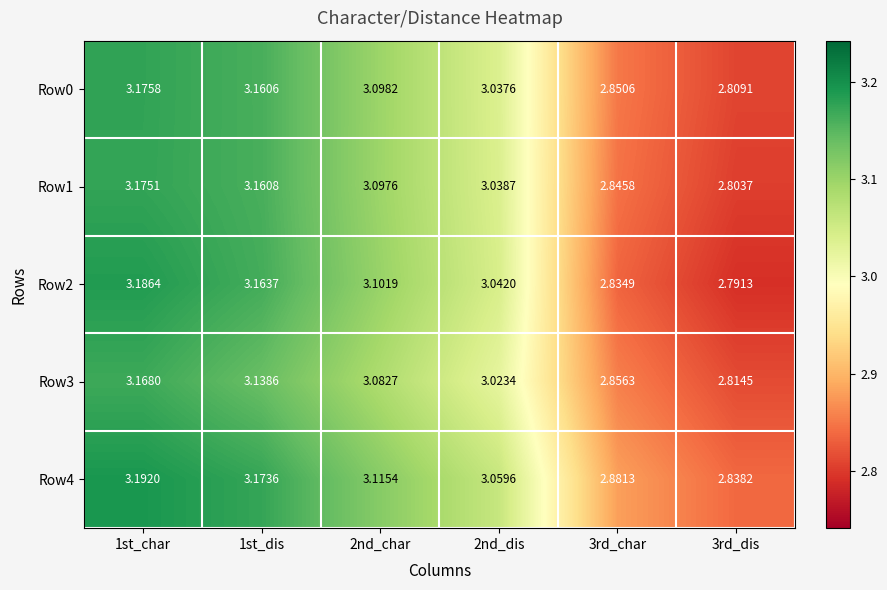

Rank the series at 3rd_char from highest to lowest value.

Row4, Row3, Row0, Row1, Row2